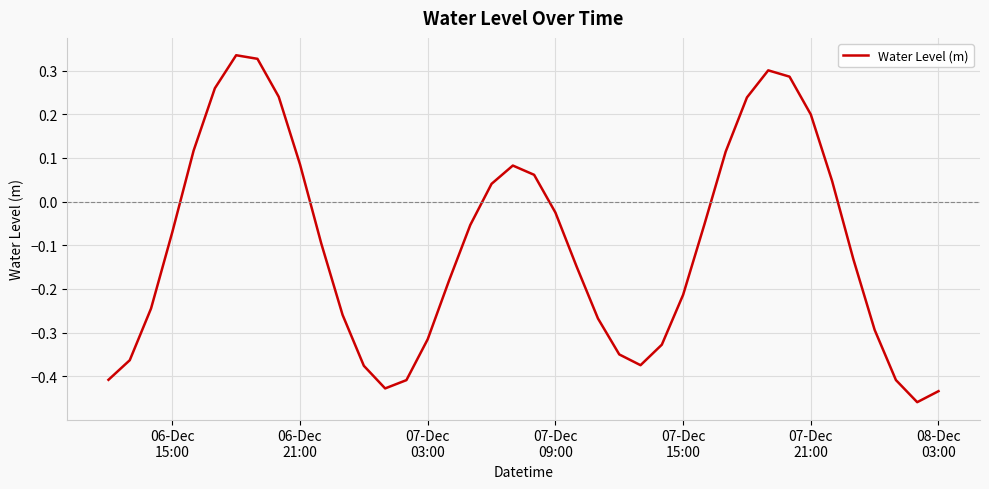

What is the difference between the maximum and minimum values?

0.8